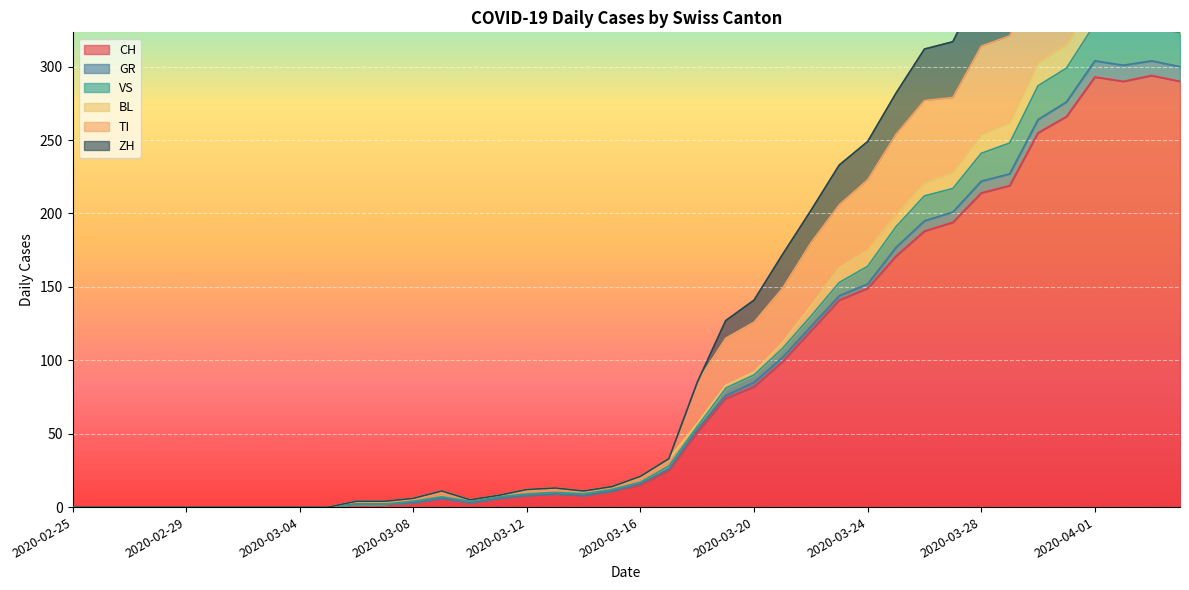

What is the highest value of the CH series?

294